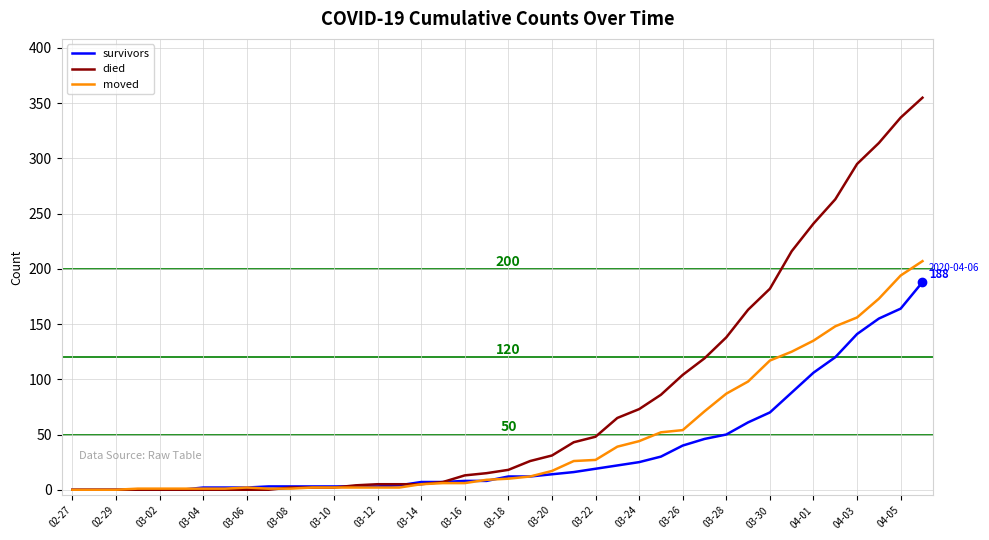

What are all the series names shown in the legend?

survivors, died, moved